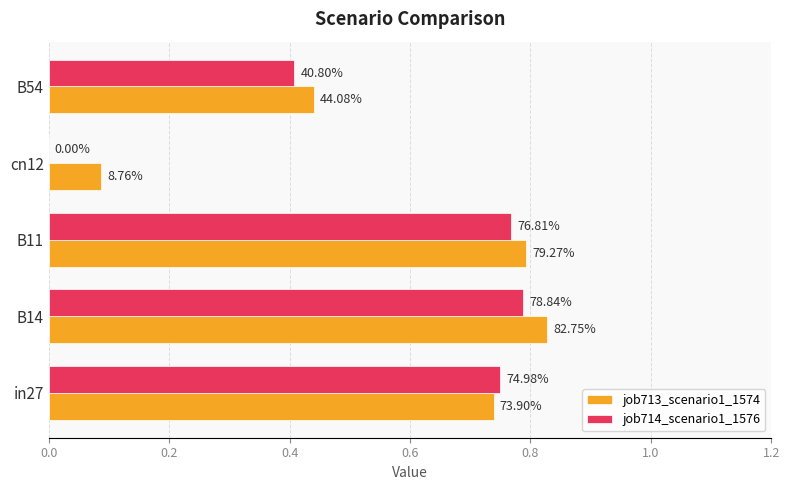

Reading left to right, transcribe all the data shown in this chart.

job713_scenario1_1574: 0.7	0.8	0.8	0.1	0.4
job714_scenario1_1576: 0.7	0.8	0.8	0.0	0.4